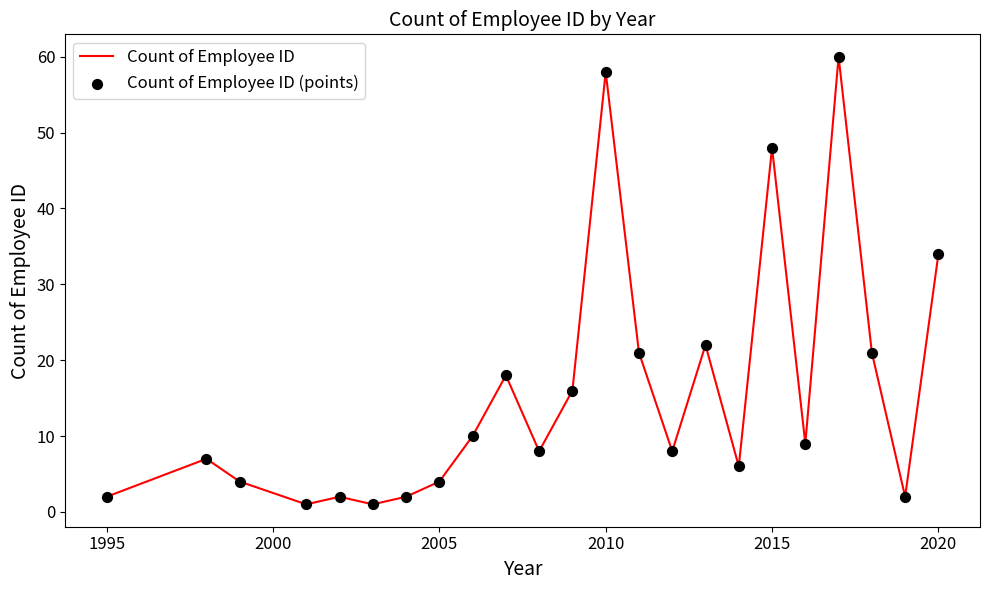

What is the difference between the maximum and minimum values?

59